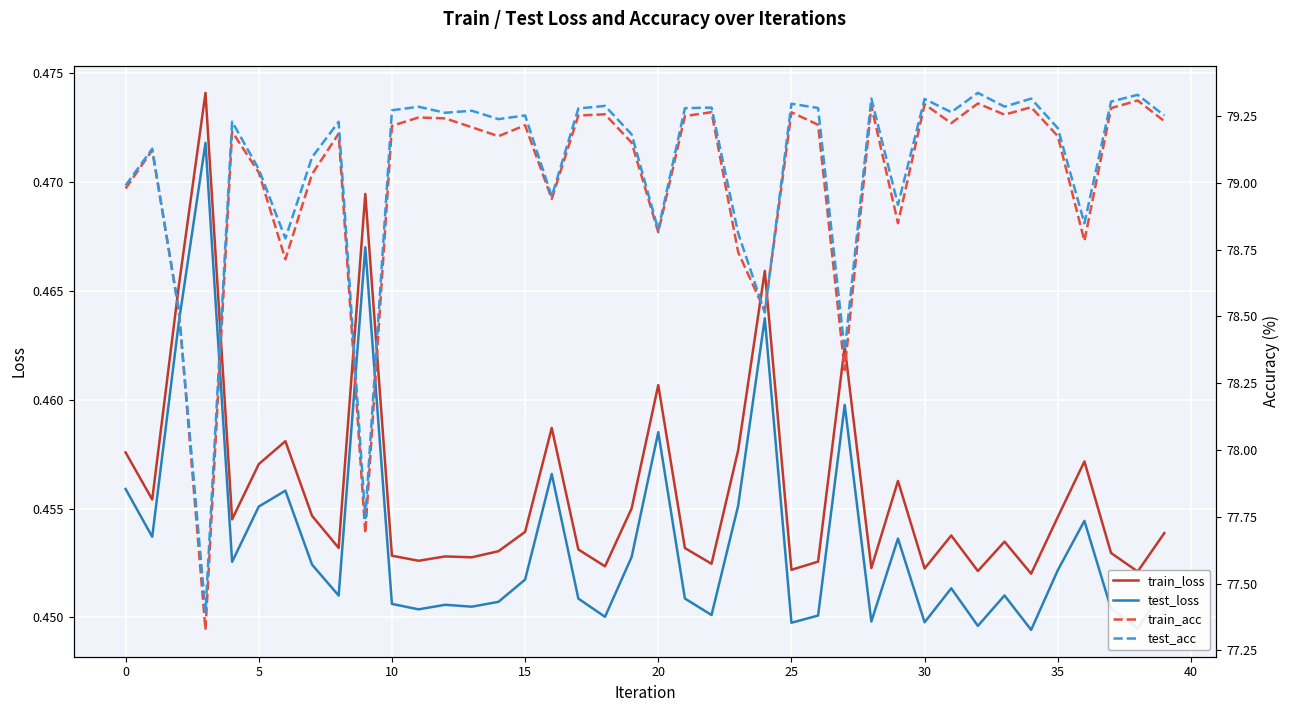

True or false: train_loss has a value of 0.2 at 17.

False